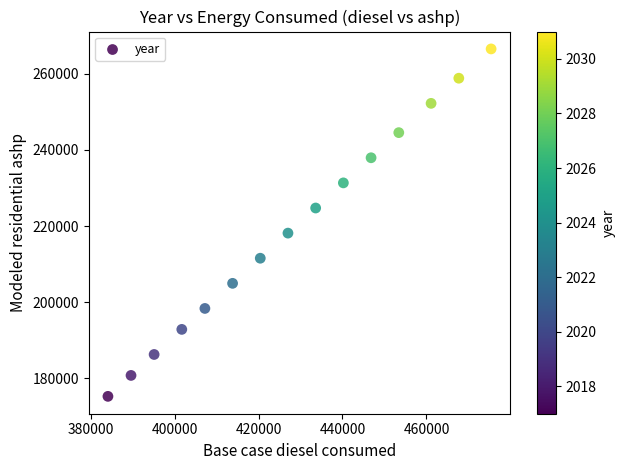

What is the range of Y values (max minus min)?

91268.0